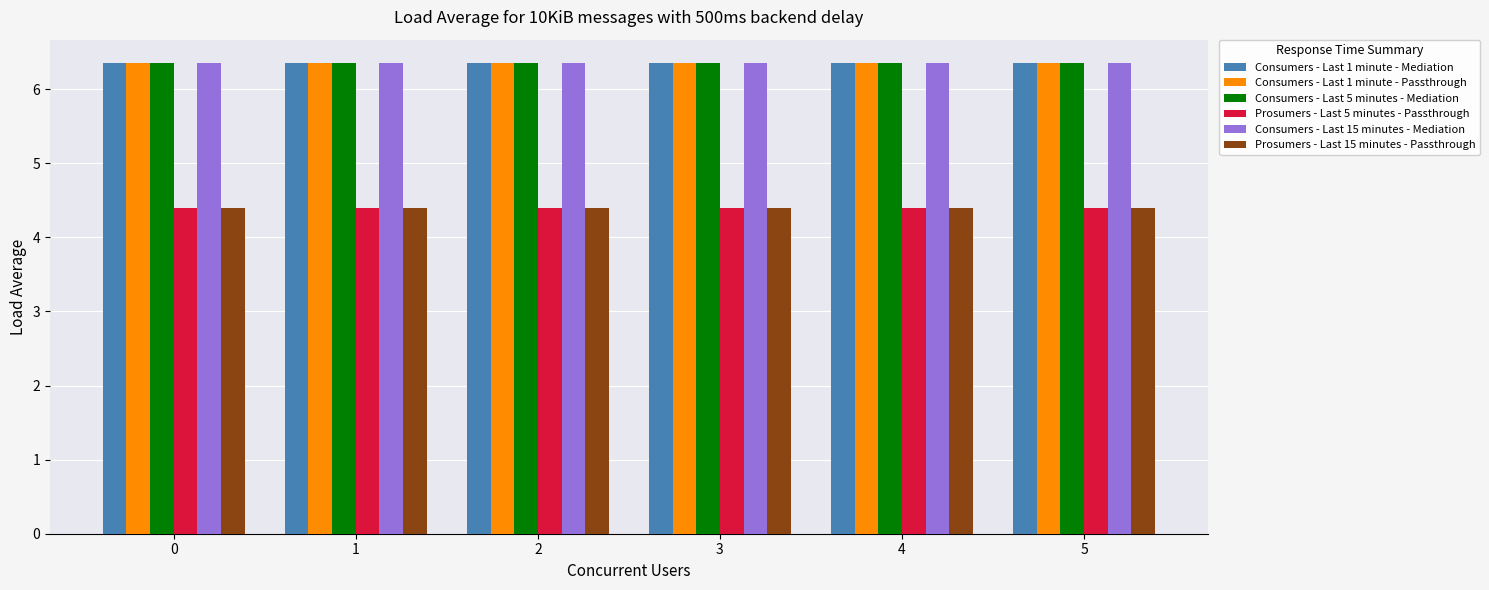

What is the sum of all Prosumers - Last 15 minutes - Passthrough values?

26.4